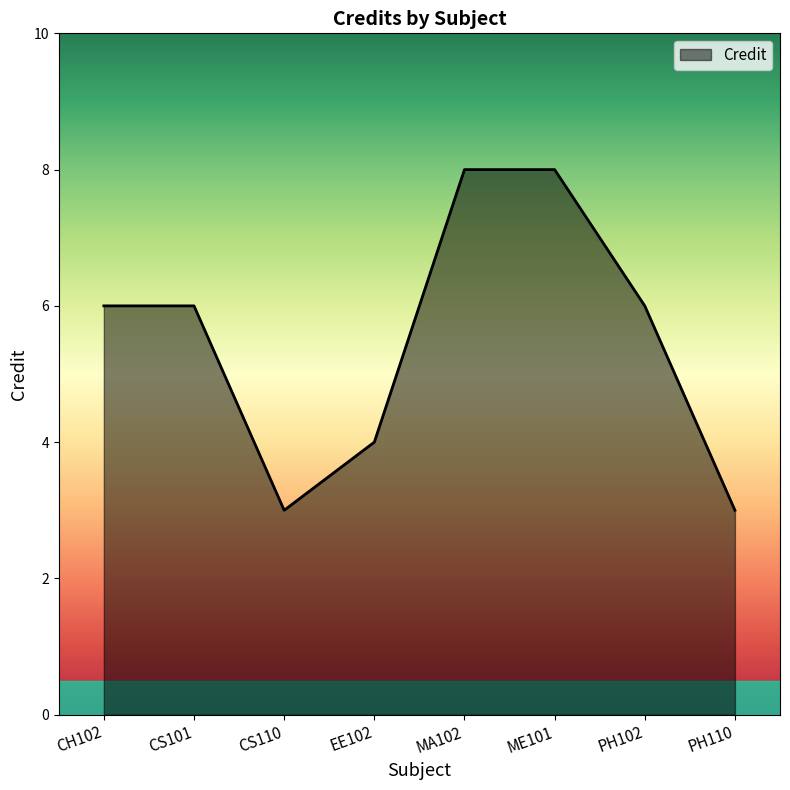

How many interior local valleys (lower than both neighbors) does the data have?

1